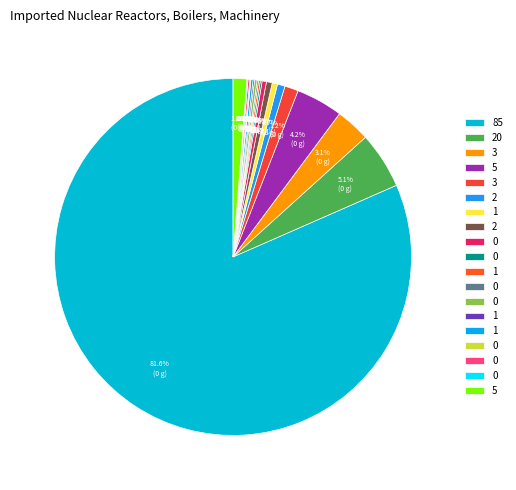

Count the number of slices in the pie.

19